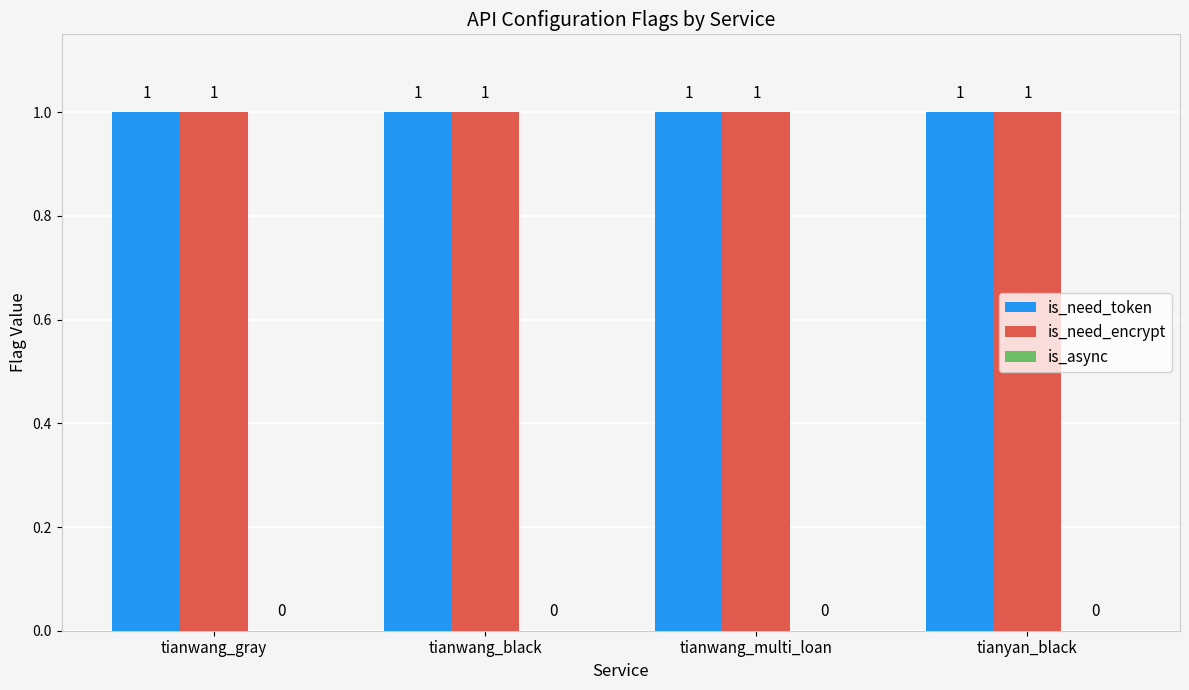

How many bars are there in each group?

3